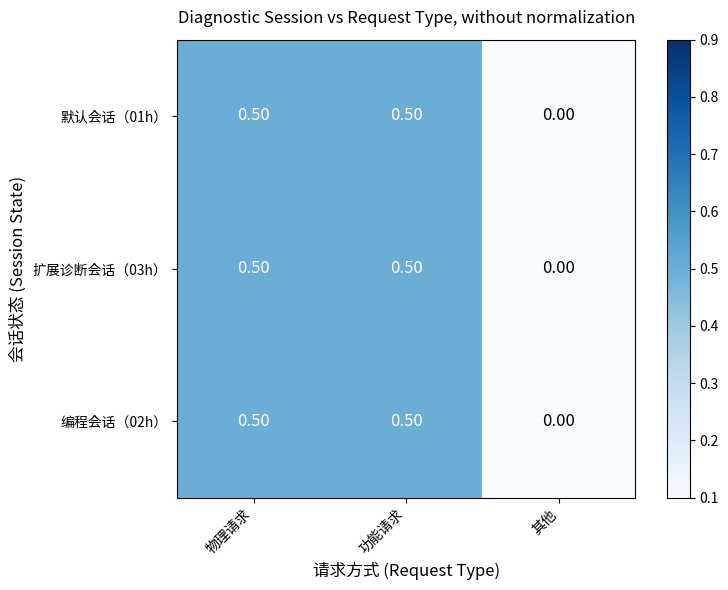

What is the greatest value displayed?

0.5